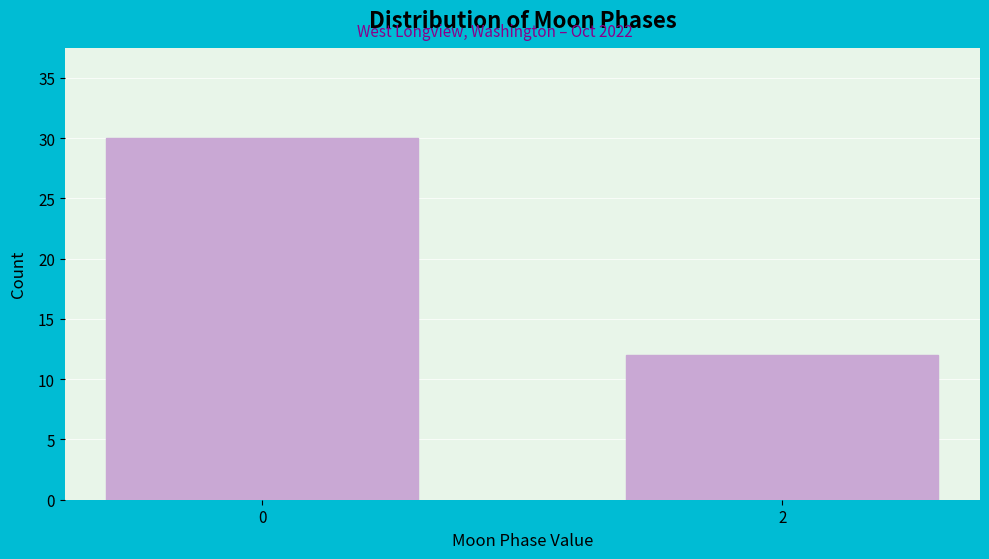

Reading left to right, what are all the values shown in this chart?

30	12